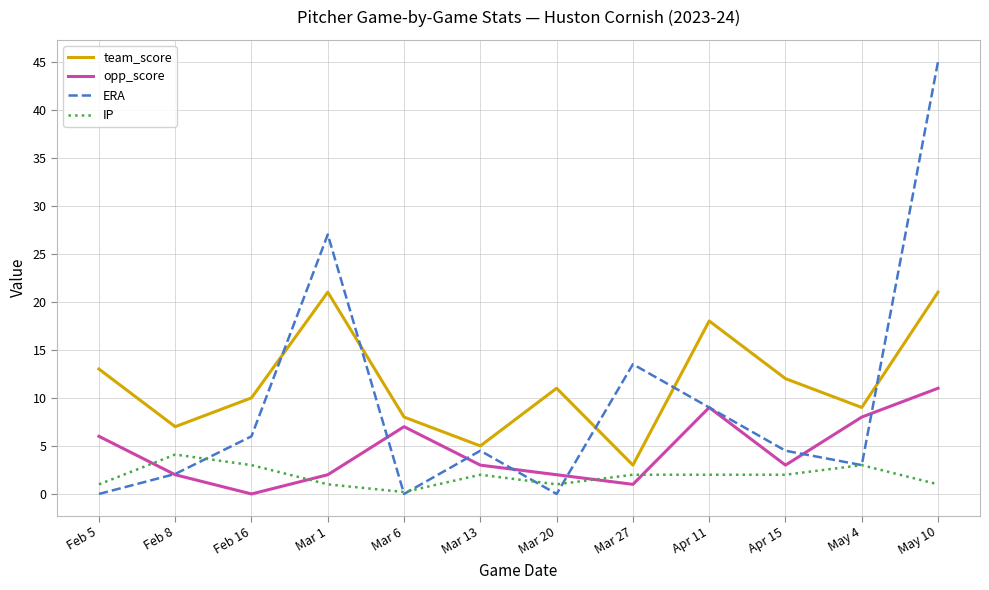

At which label does ERA reach its peak?

May 10